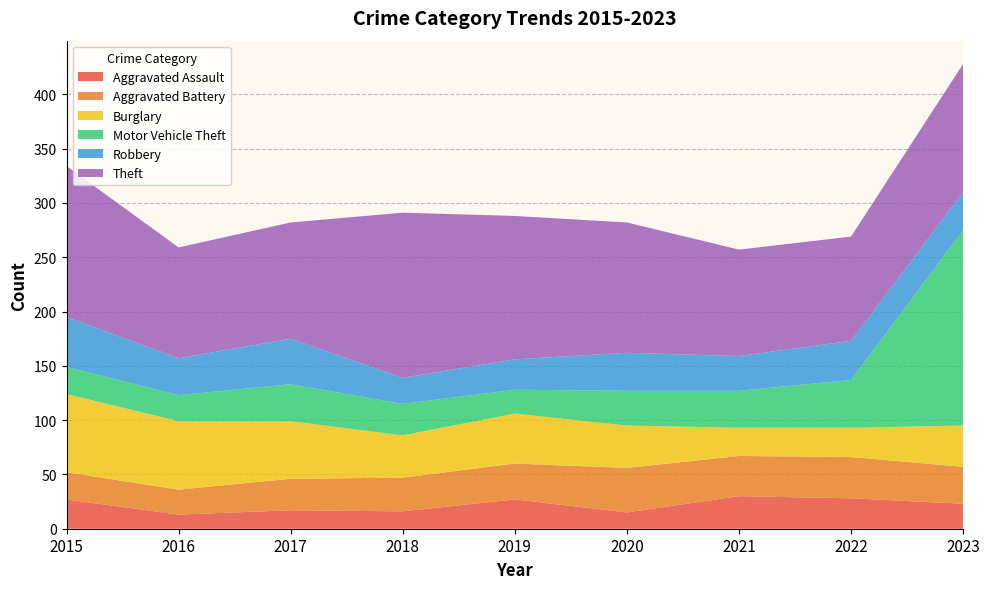

Reading left to right, extract all data points from this chart.

Aggravated Assault: 2015=27	2016=13	2017=17	2018=16	2019=27	2020=15	2021=30	2022=28	2023=23
Aggravated Battery: 2015=25	2016=23	2017=29	2018=31	2019=33	2020=41	2021=37	2022=38	2023=34
Burglary: 2015=72	2016=63	2017=53	2018=39	2019=46	2020=39	2021=26	2022=27	2023=38
Motor Vehicle Theft: 2015=25	2016=24	2017=34	2018=29	2019=22	2020=32	2021=34	2022=44	2023=180
Robbery: 2015=46	2016=34	2017=42	2018=24	2019=28	2020=35	2021=32	2022=36	2023=35
Theft: 2015=139	2016=102	2017=107	2018=152	2019=132	2020=120	2021=98	2022=96	2023=118